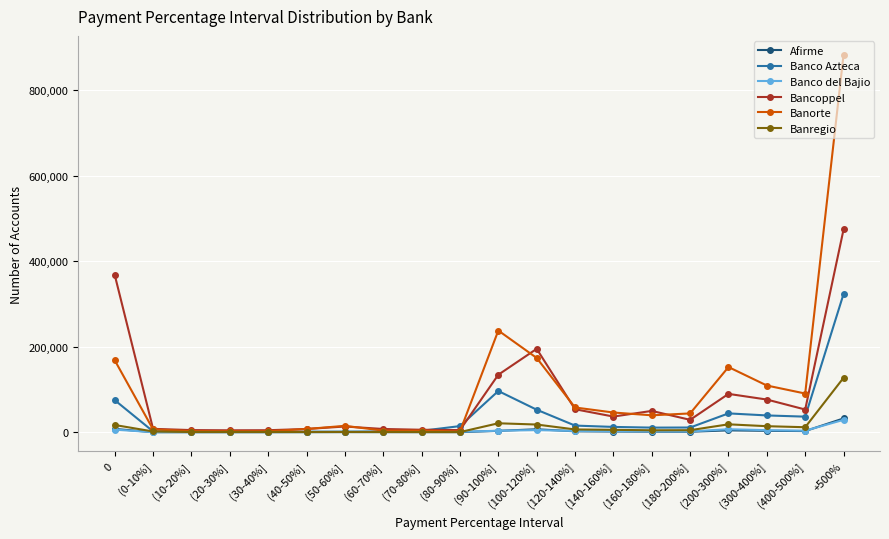

Is this an area chart (filled region under the line)?

No